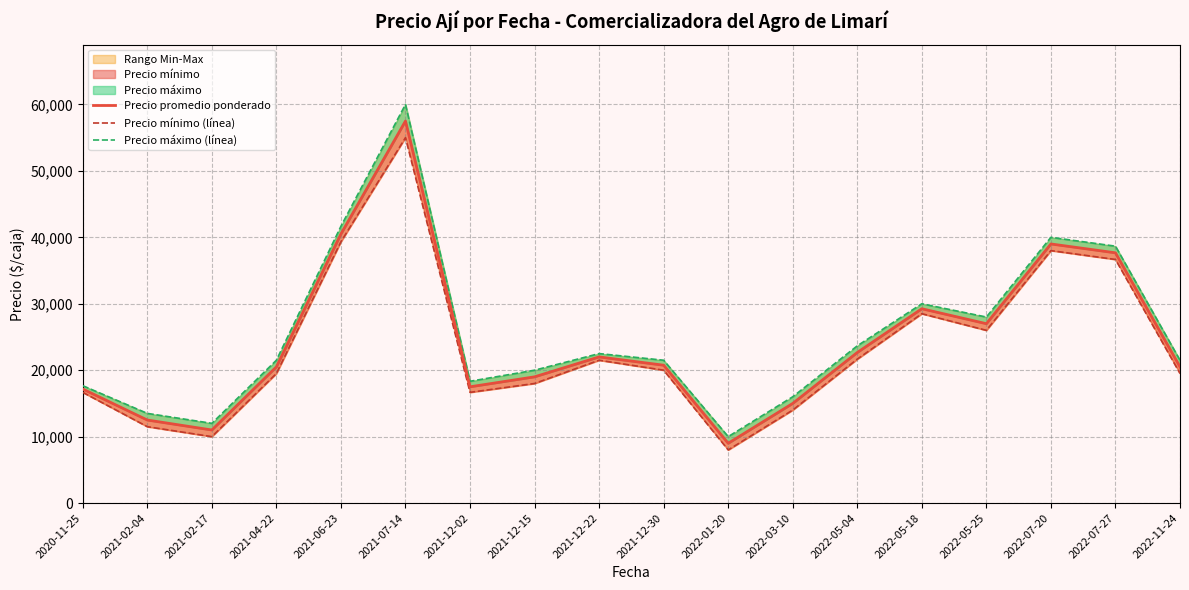

At which label does Precio máximo (línea) first exceed 21500?

2021-06-23